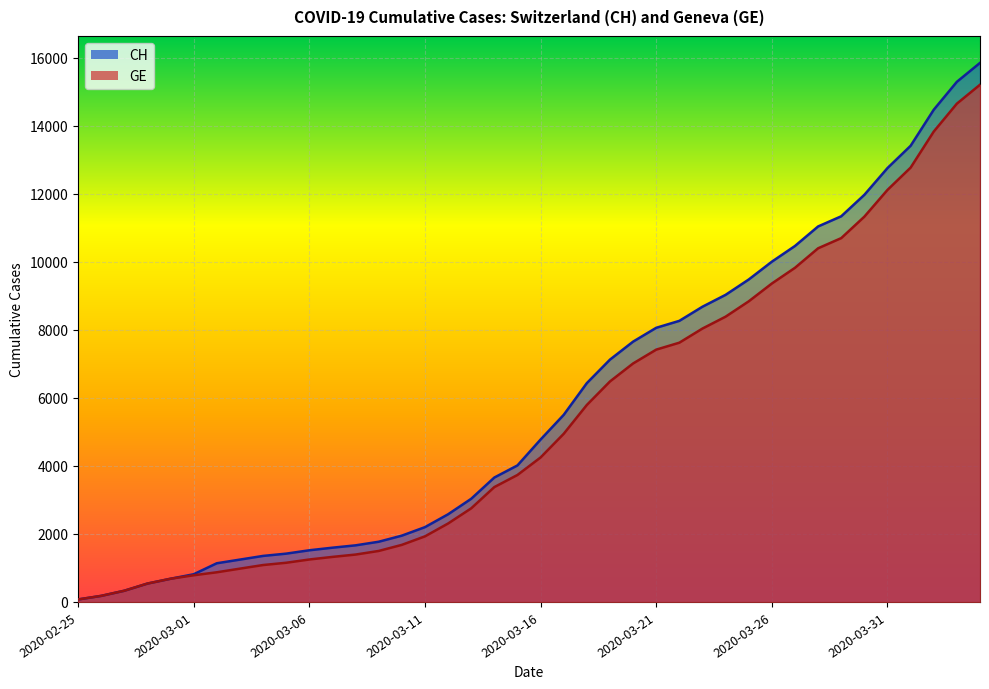

How many data points in GE are above 4248?

19